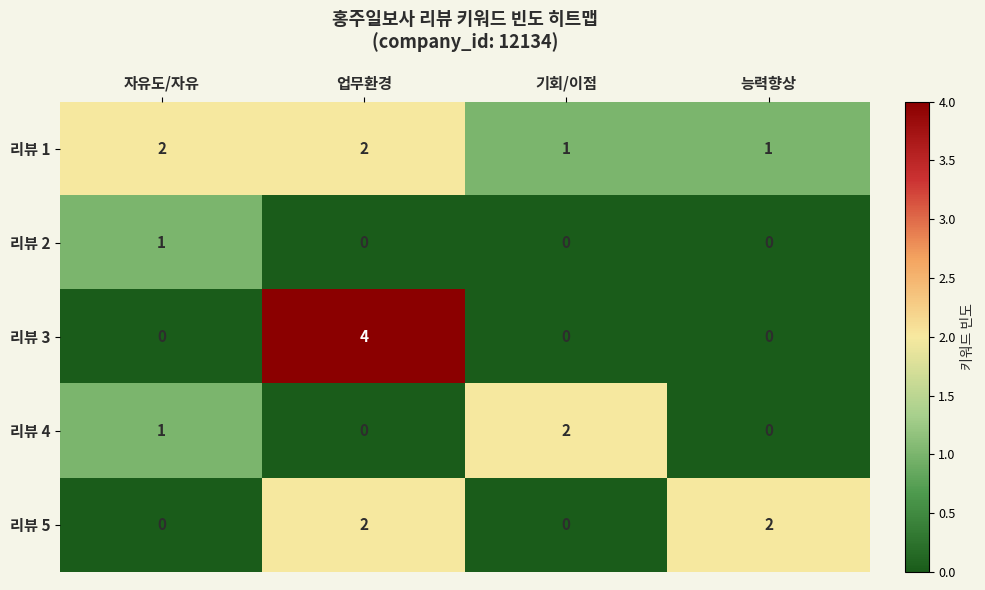

At which category is the sum across all series the highest?

업무환경